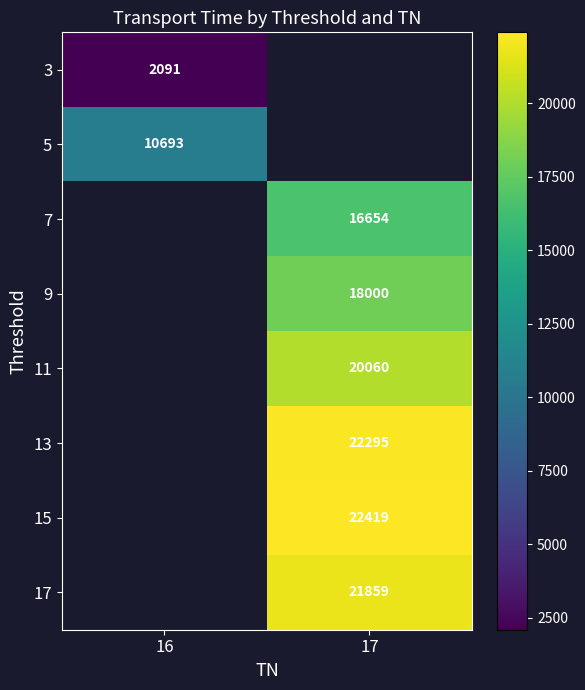

What is the maximum value shown in the chart?

22419.0